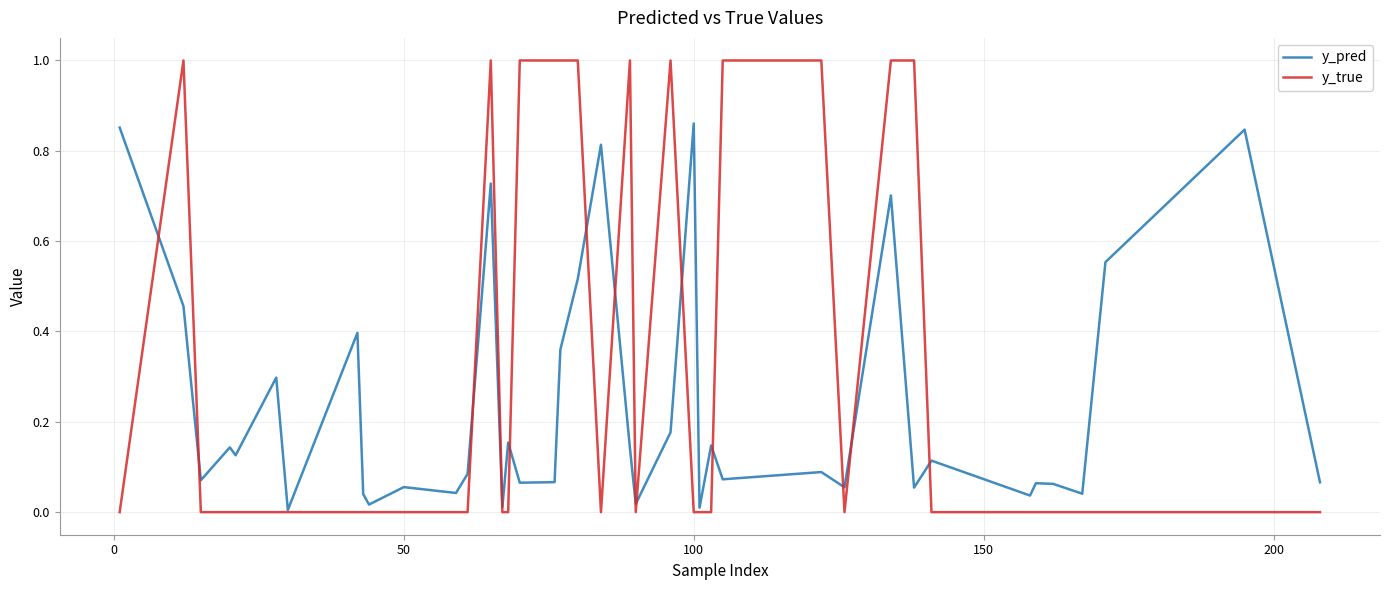

Which series has the largest range (max minus min)?

y_true